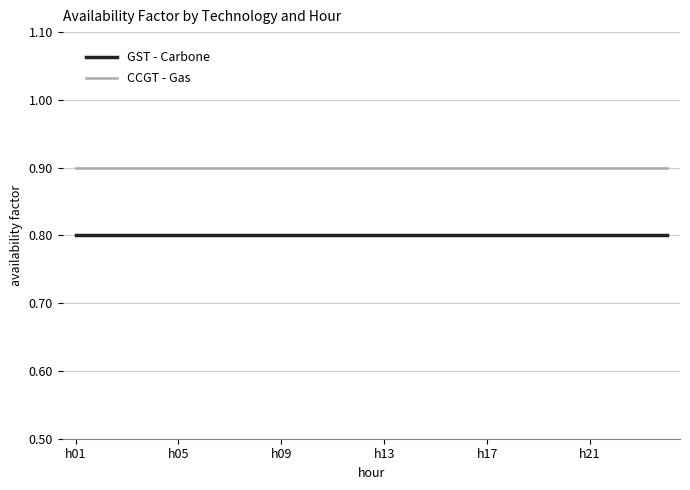

True or false: CCGT - Gas and GST - Carbone intersect in this chart.

False